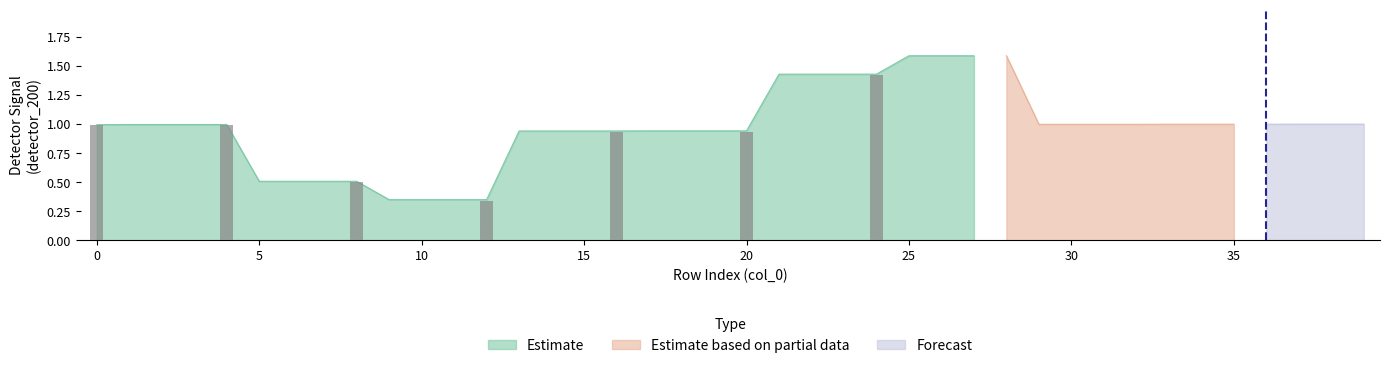

At how many categories does at least one series exceed 1?

8